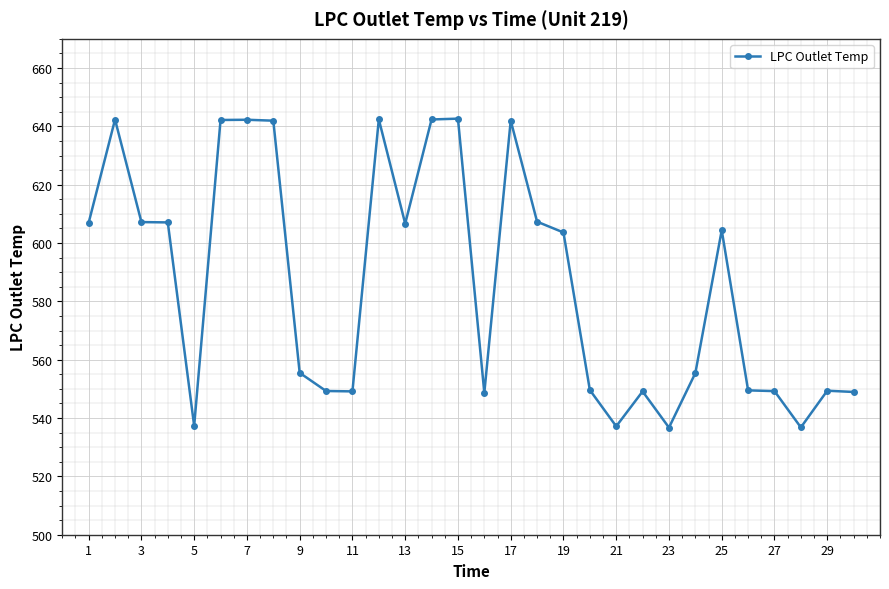

What is the greatest value displayed?

642.6